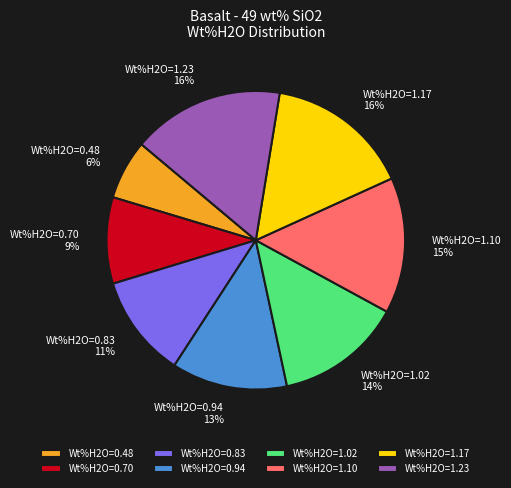

How many slices are in this pie chart?

8